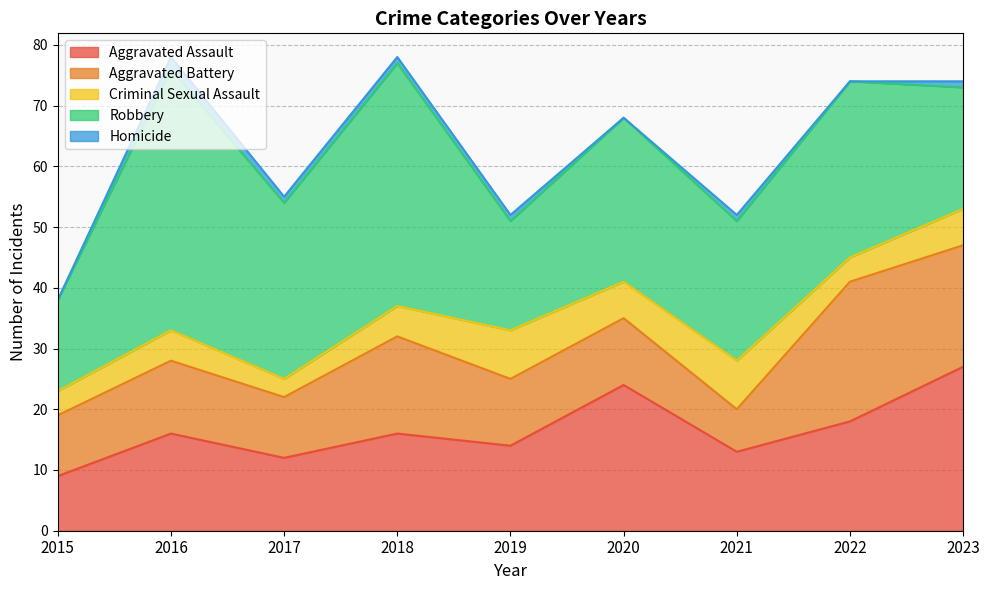

Between which two adjacent categories do Aggravated Assault and Aggravated Battery first intersect?

2015 and 2016